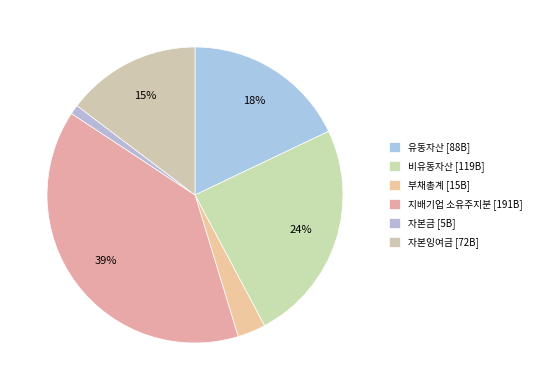

How many segments does this pie chart have?

6